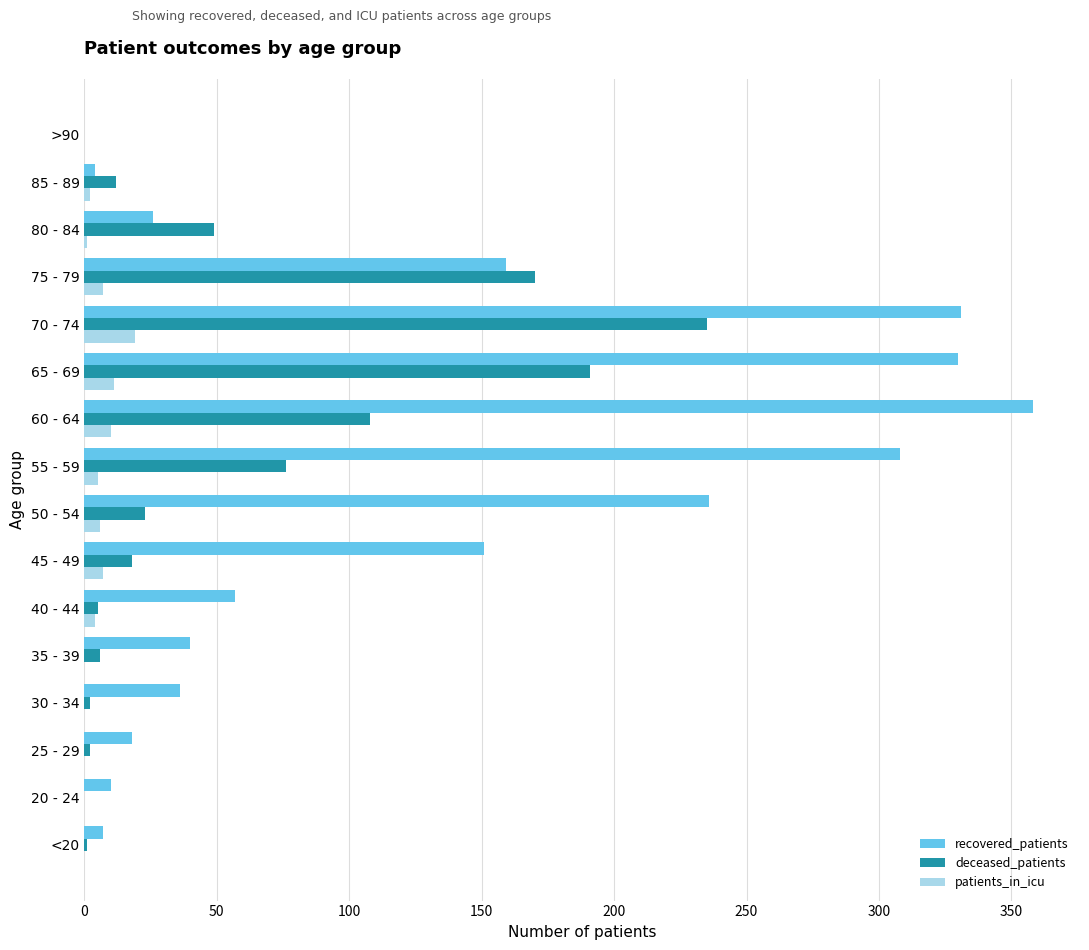

What are all the series names shown in the legend?

recovered_patients, deceased_patients, patients_in_icu